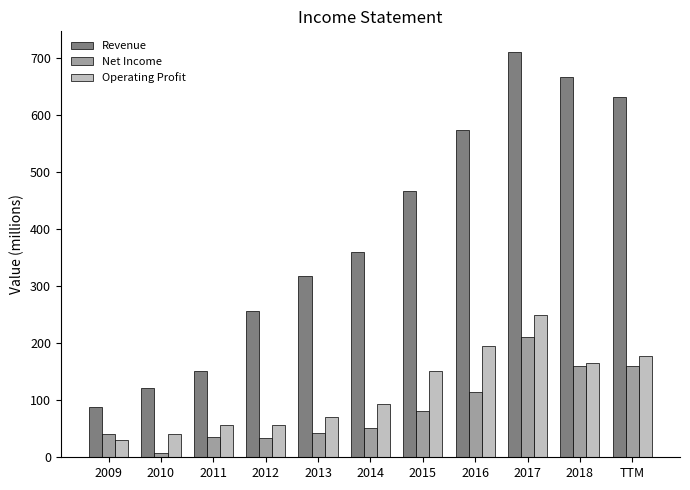

What is the sum of the Operating Profit values at 2009 and 2013?

101